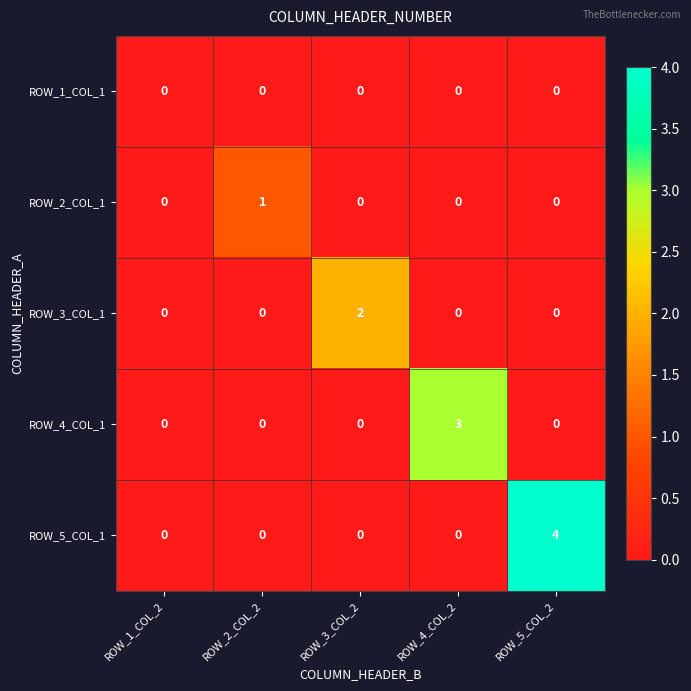

What is the total value across all series at ROW_5_COL_2?

4